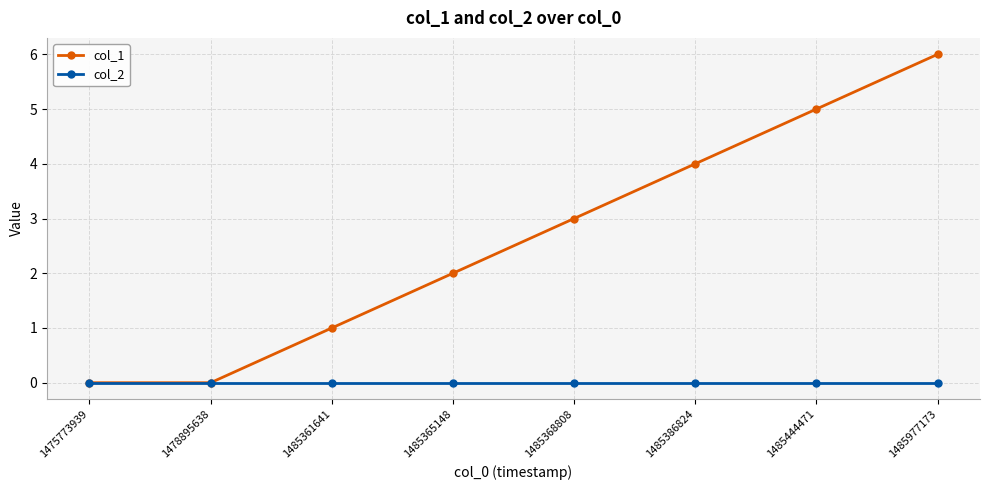

Does the chart have visible grid lines?

Yes